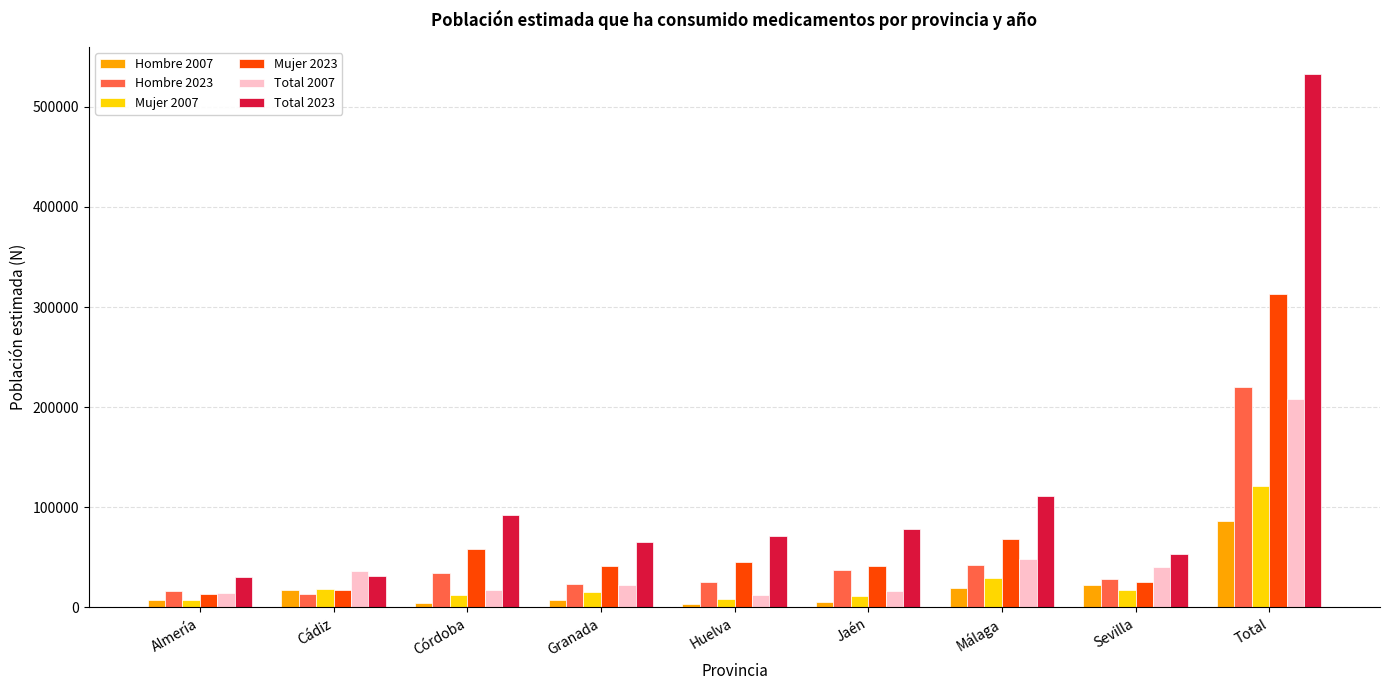

What is the difference between the maximum and minimum values in the Hombre 2023 series?

206985